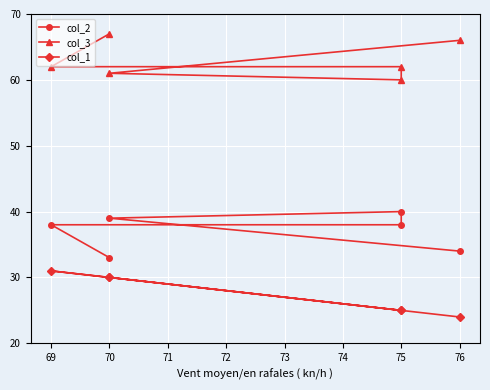

True or false: col_1 has more than 1 points higher than both neighbors.

True